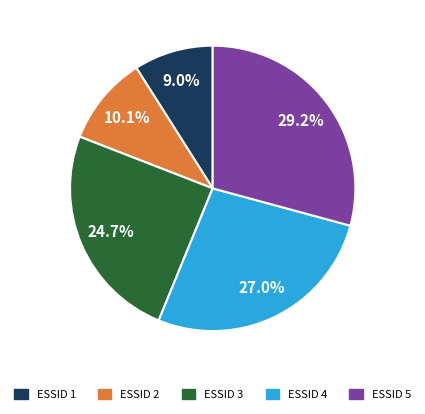

Is there a majority slice in this chart?

No